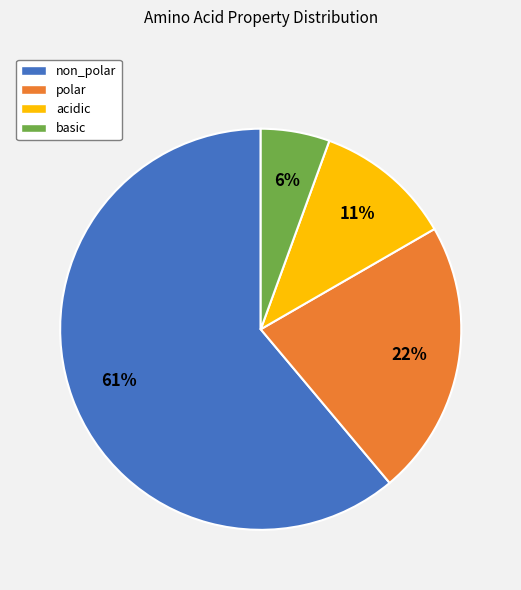

Is the sum of basic and non_polar greater than half?

Yes